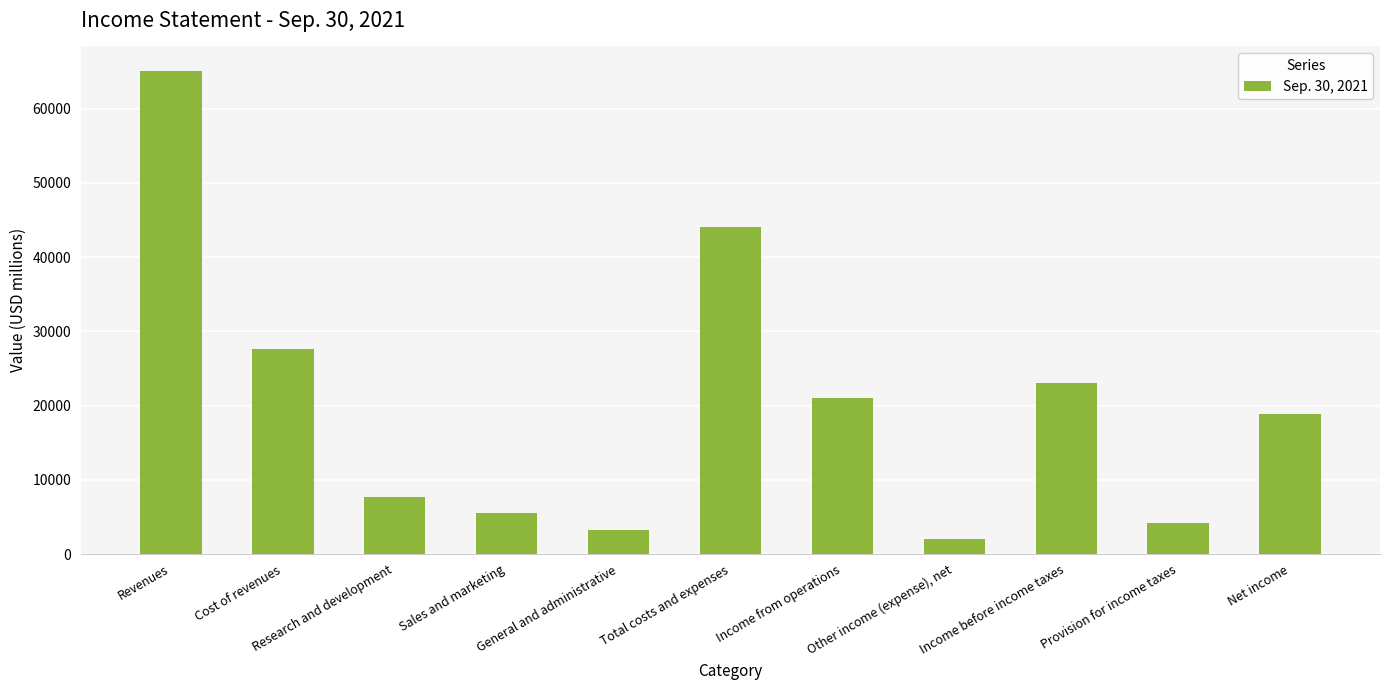

Reading right to left, extract all data points from this chart.

Net income=18936	Provision for income taxes=4128	Income before income taxes=23064	Other income (expense), net=2033	Income from operations=21031	Total costs and expenses=44087	General and administrative=3256	Sales and marketing=5516	Research and development=7694	Cost of revenues=27621	Revenues=65118